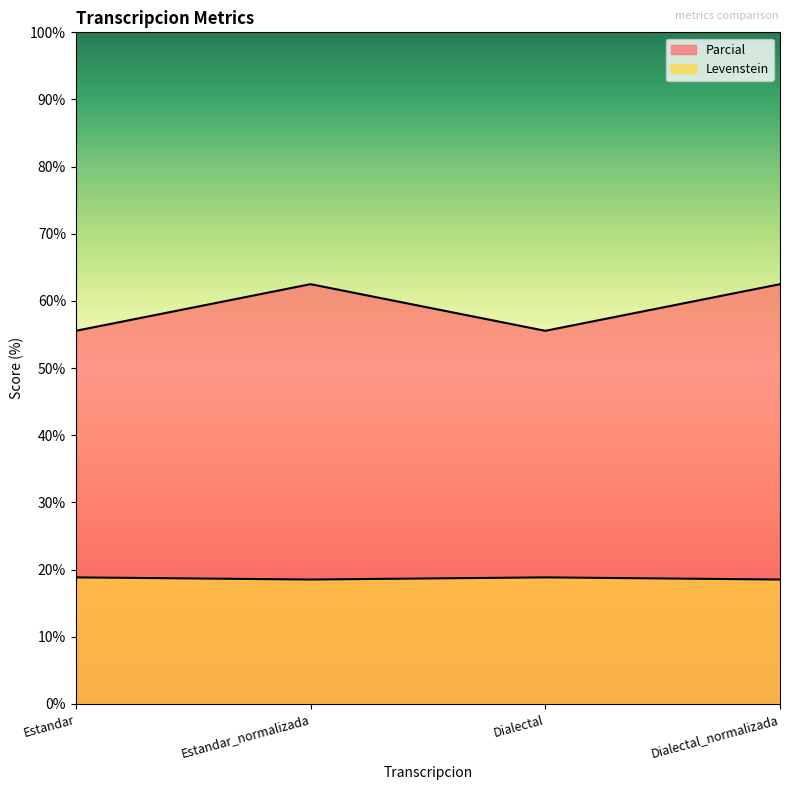

In Levenstein, how many points are higher than both neighbors (excluding endpoints)?

1